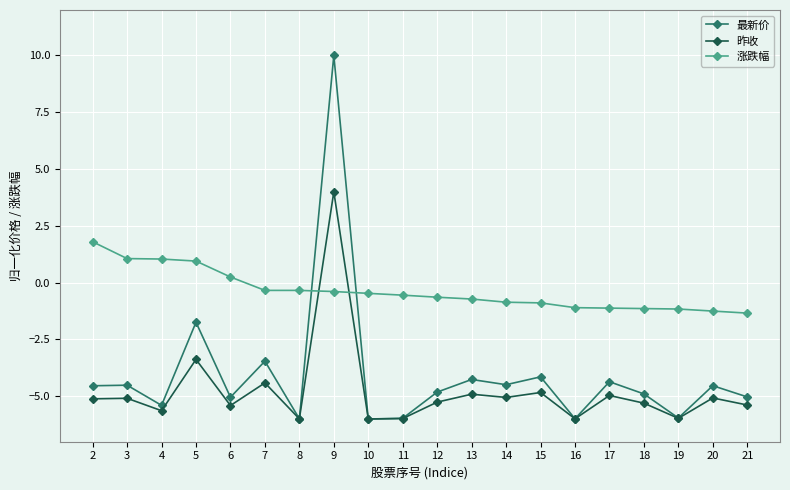

How many data points in 最新价 are above -4?

3